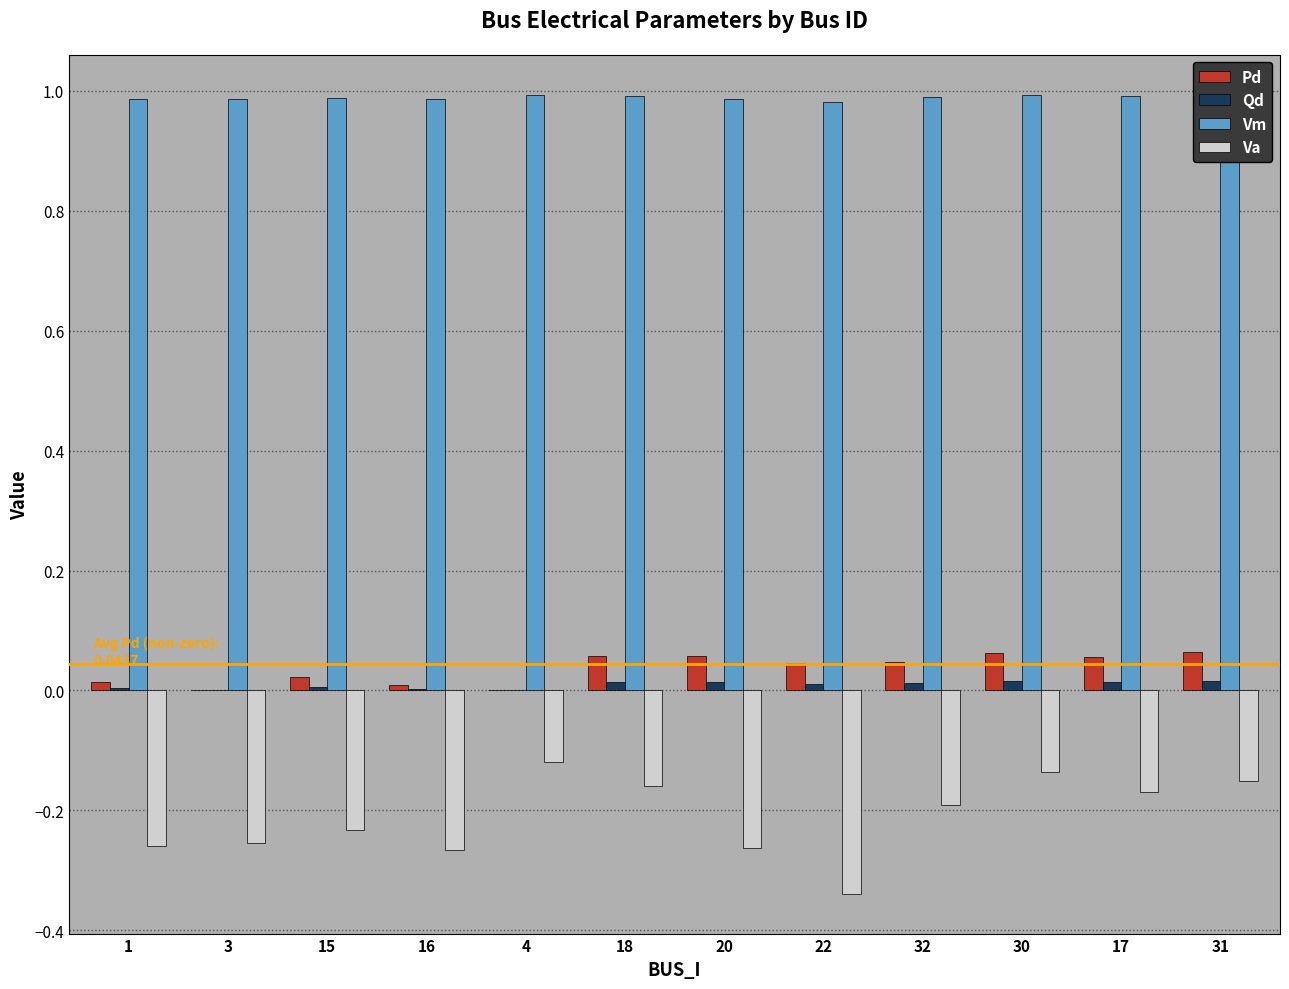

The Va series shows -0.4 at 15. True or false?

False